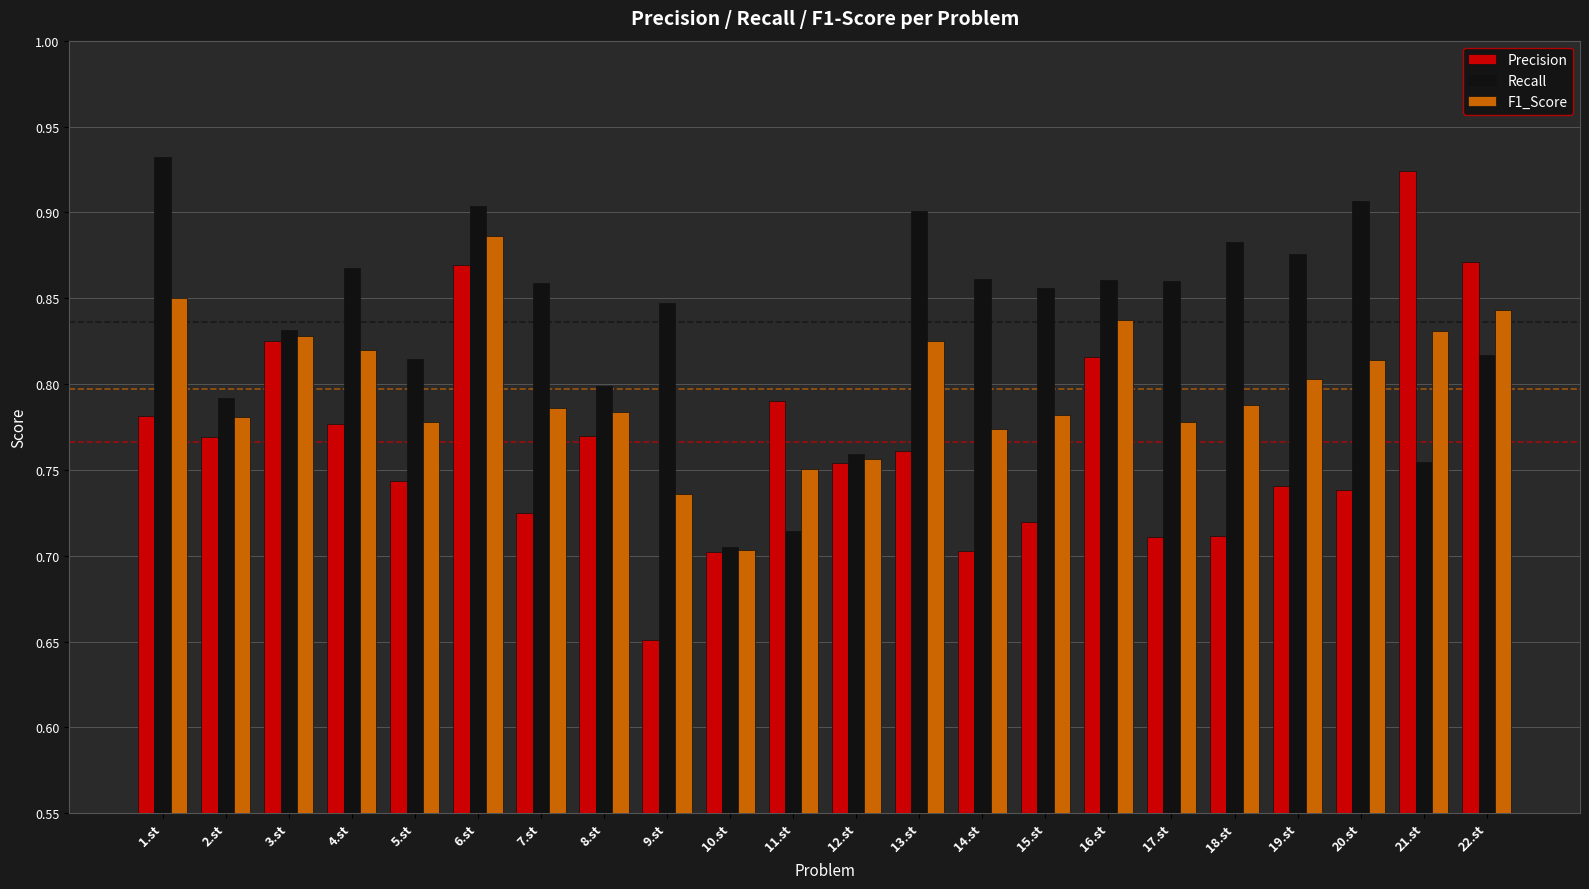

What is the difference between the maximum and minimum values in the F1_Score series?

0.2